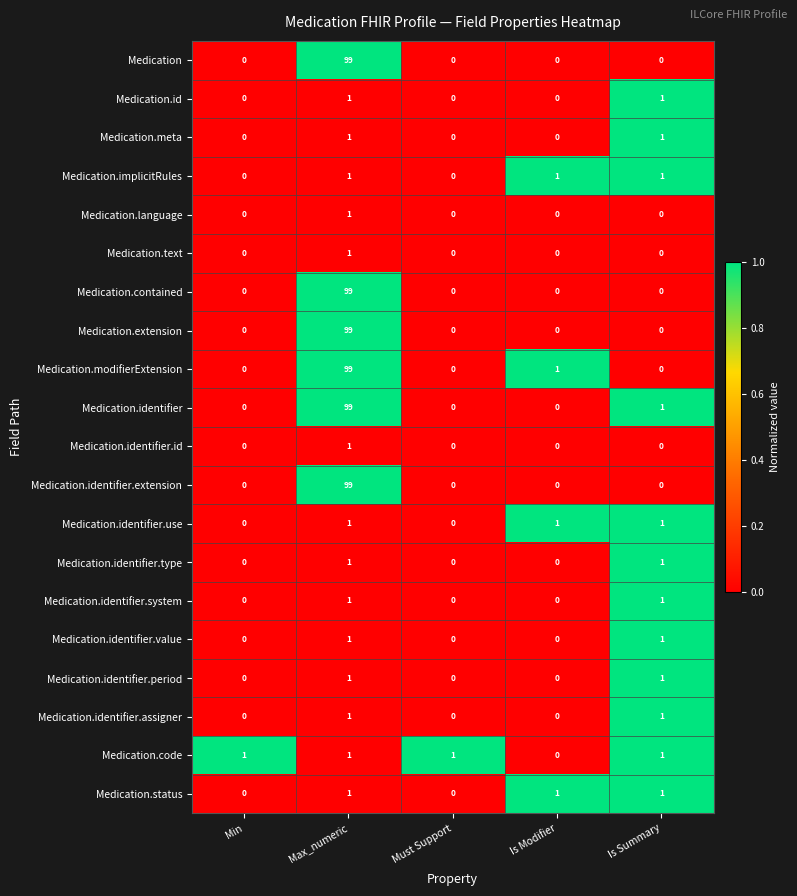

True or false: Medication.identifier.value has a value of 1 at Is Summary.

True